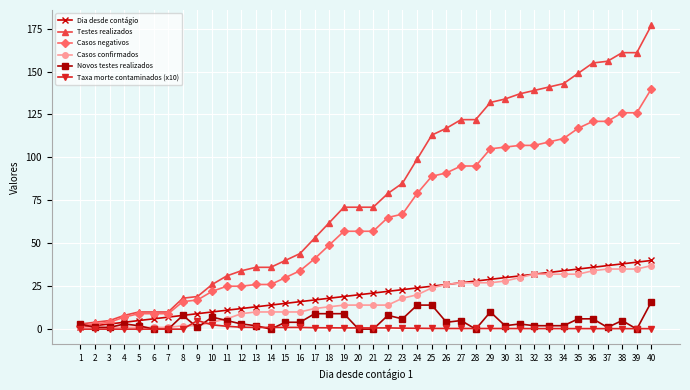

Is it true that Testes realizados equals 122.0 at 28?

True